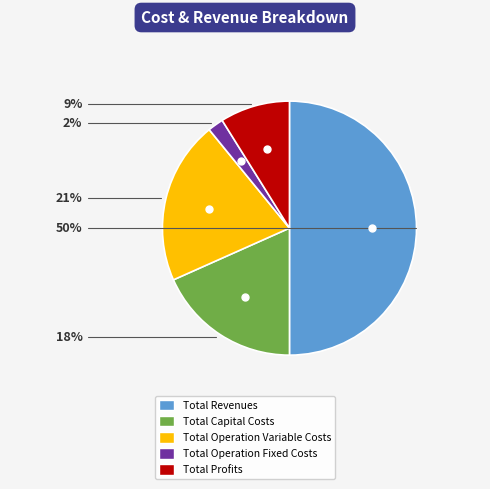

Approximately how many times larger is the value at Total Operation Variable Costs compared to Total Profits?

2.3